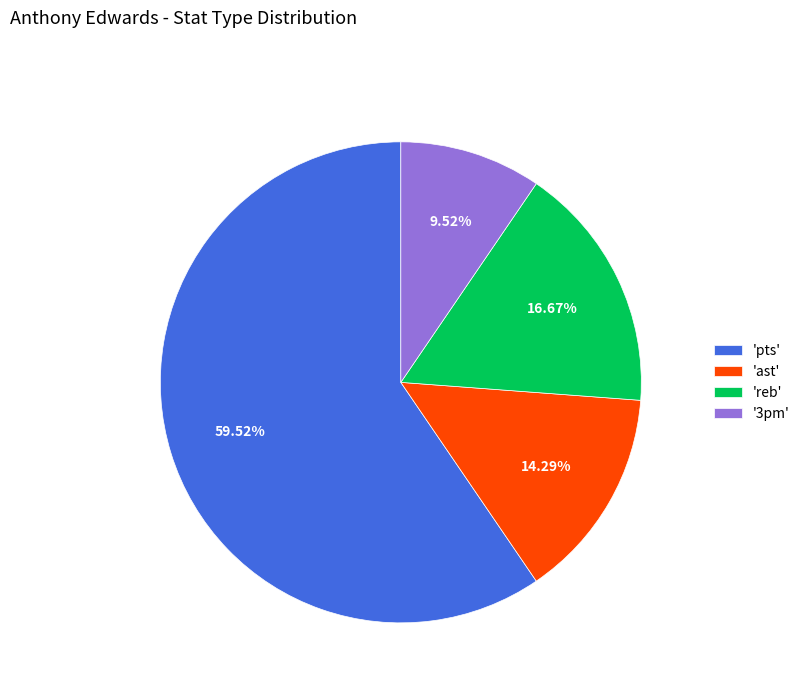

Rank the categories by value from lowest to highest.

'3pm', 'ast', 'reb', 'pts'